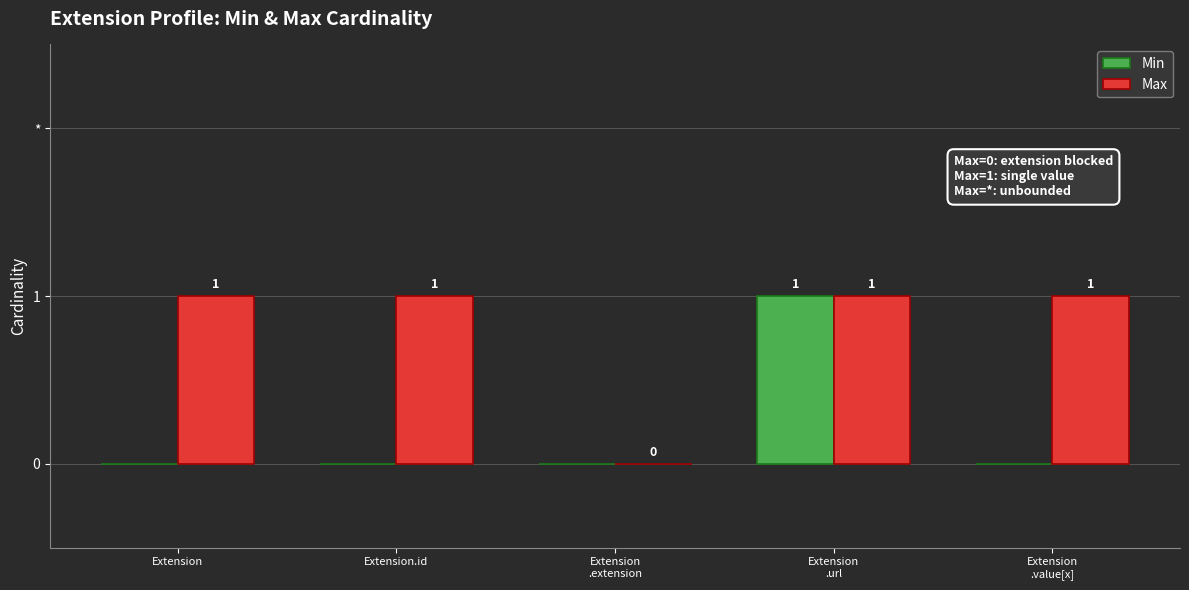

Read the Min value at Extension
.url.

1